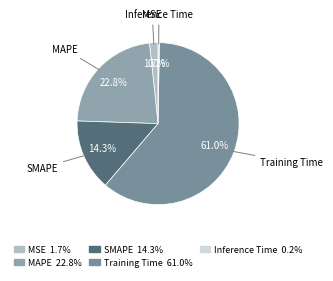

Which category has the biggest portion of the pie?

Training Time